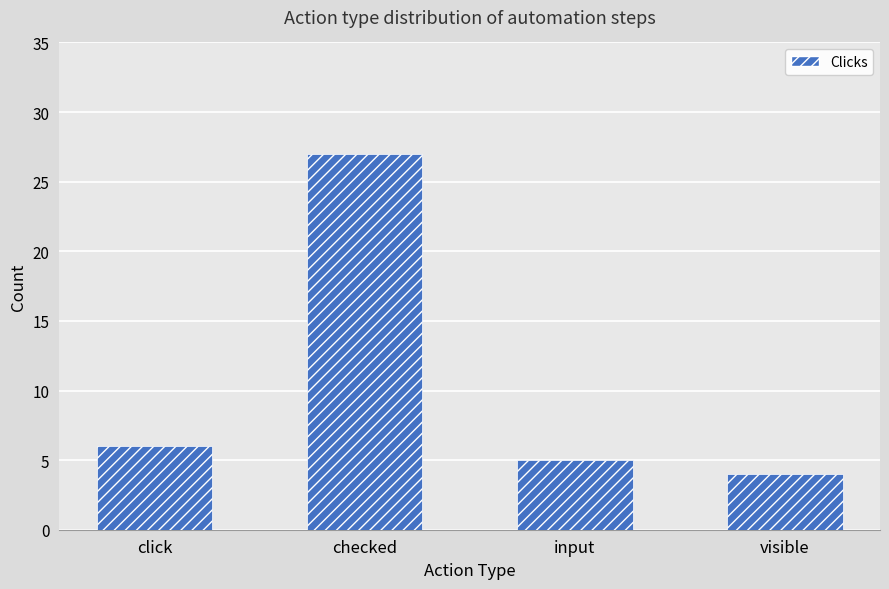

Reading right to left, extract all data points from this chart.

visible=4	input=5	checked=27	click=6